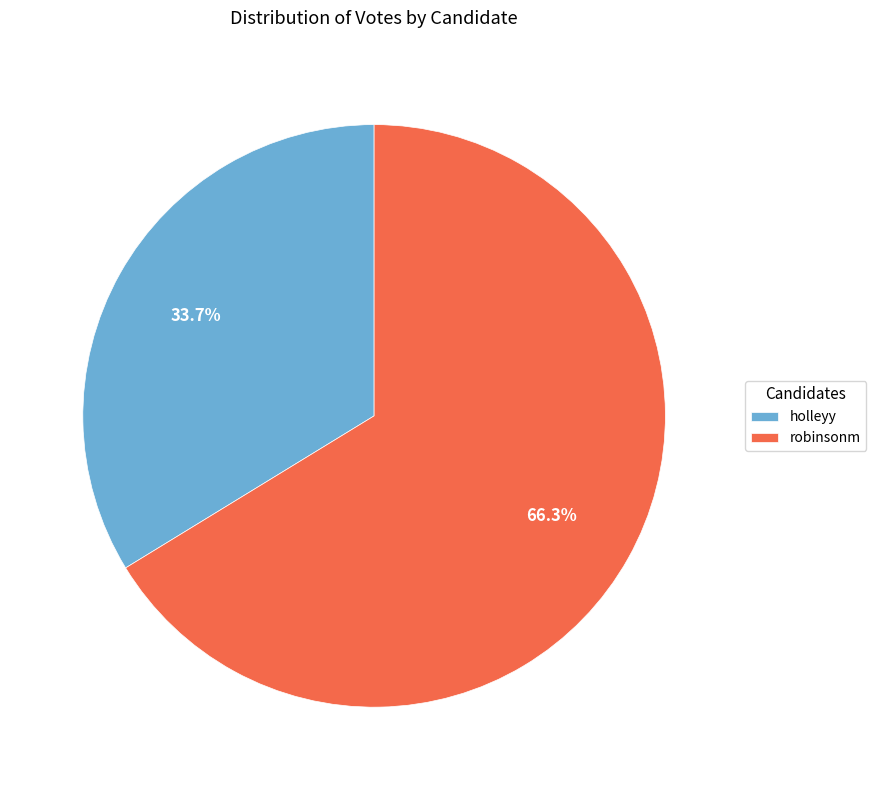

Rank the categories by value from lowest to highest.

holleyy, robinsonm